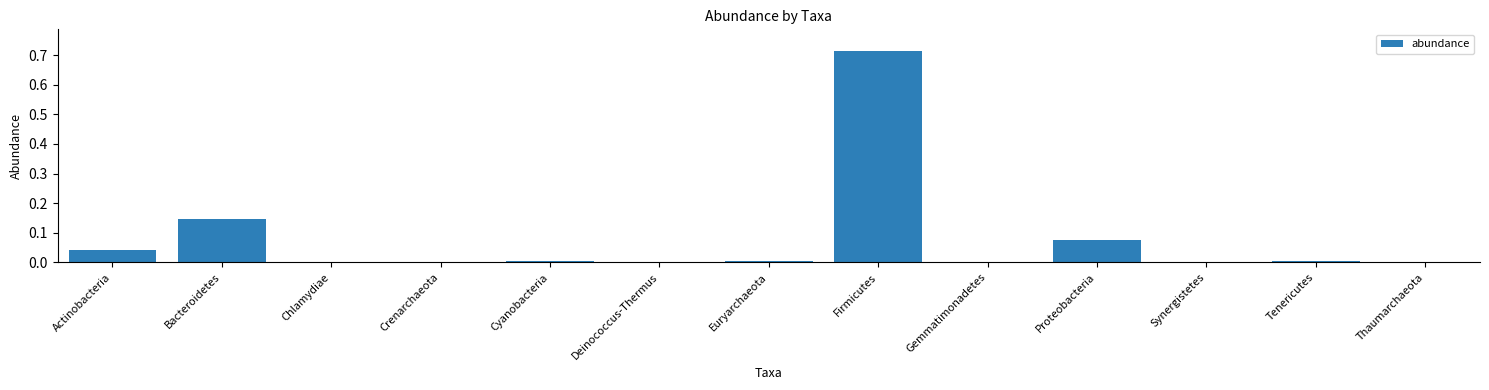

Which label corresponds to the largest value in the chart?

Firmicutes